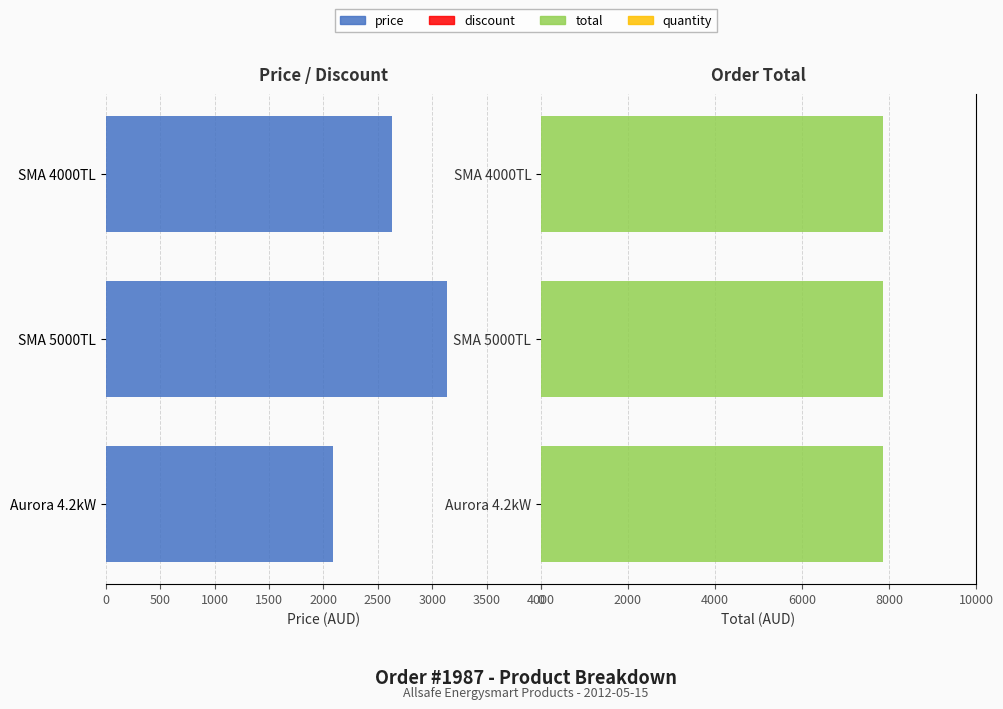

What is the value of the quantity bar at the 1st from the left?

0.7